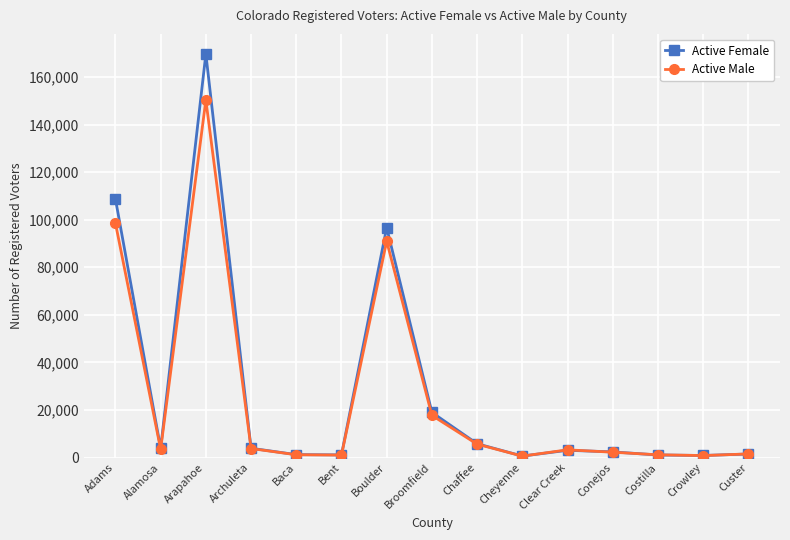

What is the total value across all series at Baca?

2454